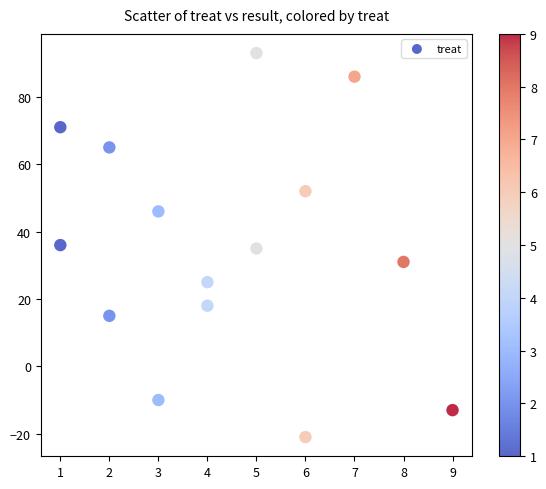

What is the range of Y values (max minus min)?

114